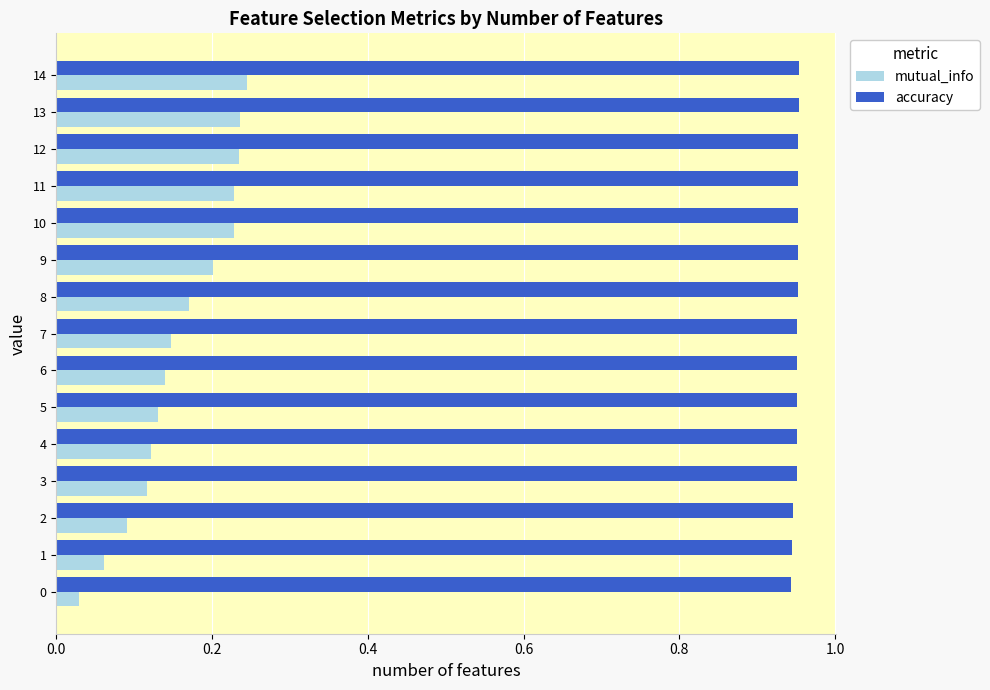

Count the mutual_info values in the range 0 to 1.

15